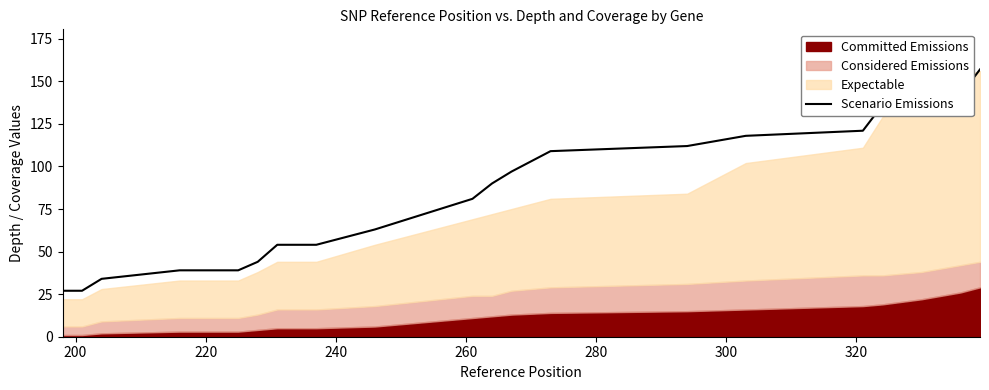

What is the maximum value for Scenario Emissions?

157